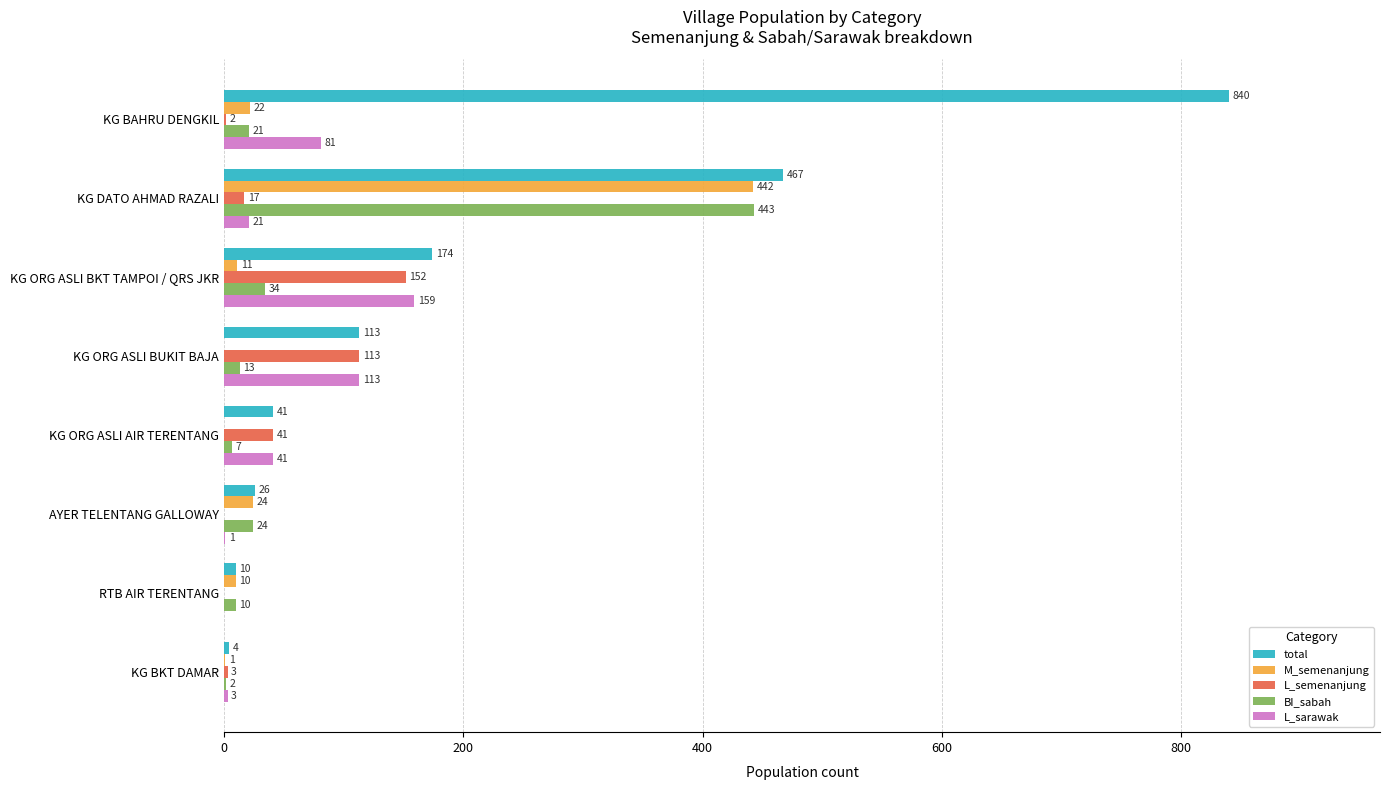

What are all the series names shown in the legend?

total, M_semenanjung, L_semenanjung, BI_sabah, L_sarawak